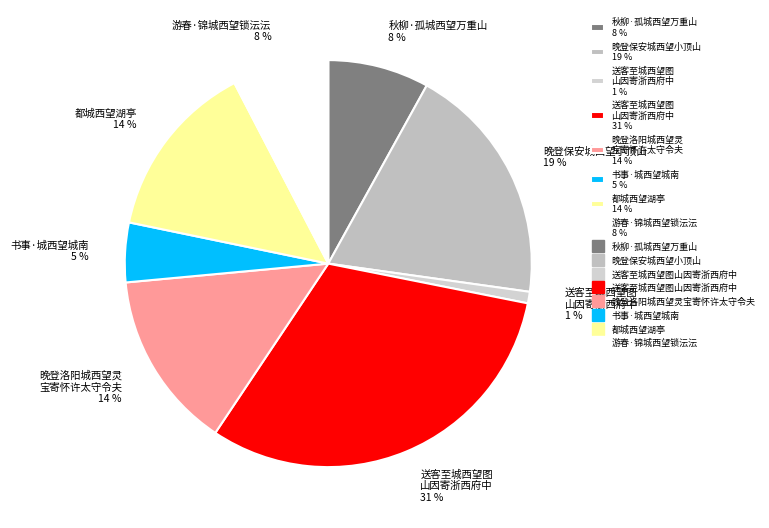

Count the number of slices in the pie.

8